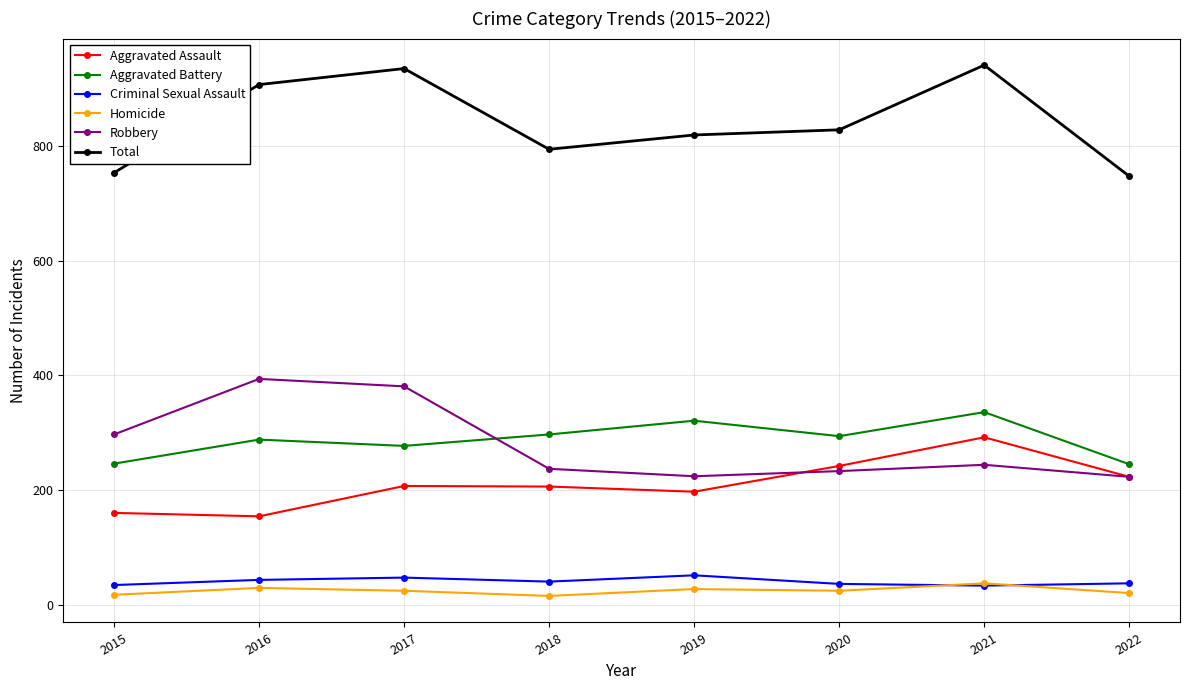

How many data points in Aggravated Battery are less than 294?

4